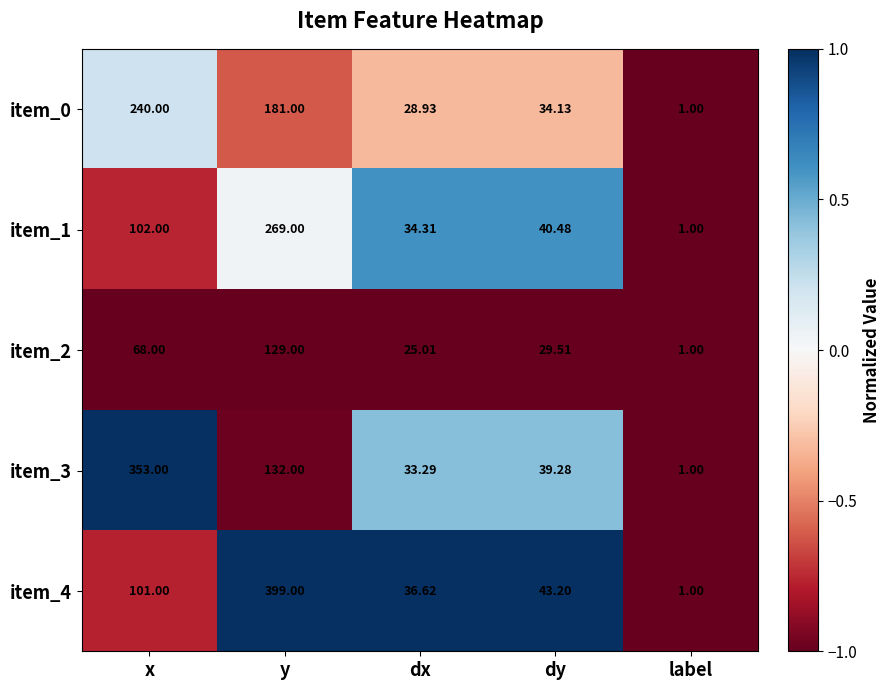

Which category has the highest value in the item_4 series?

y